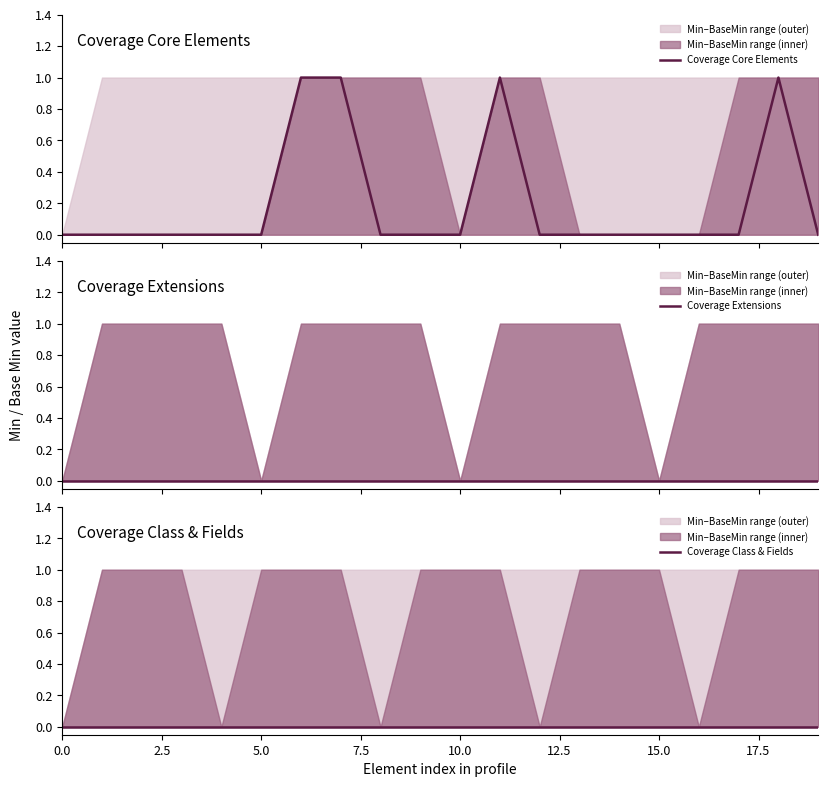

Count the Coverage Core Elements values in the range 0 to 1.

20